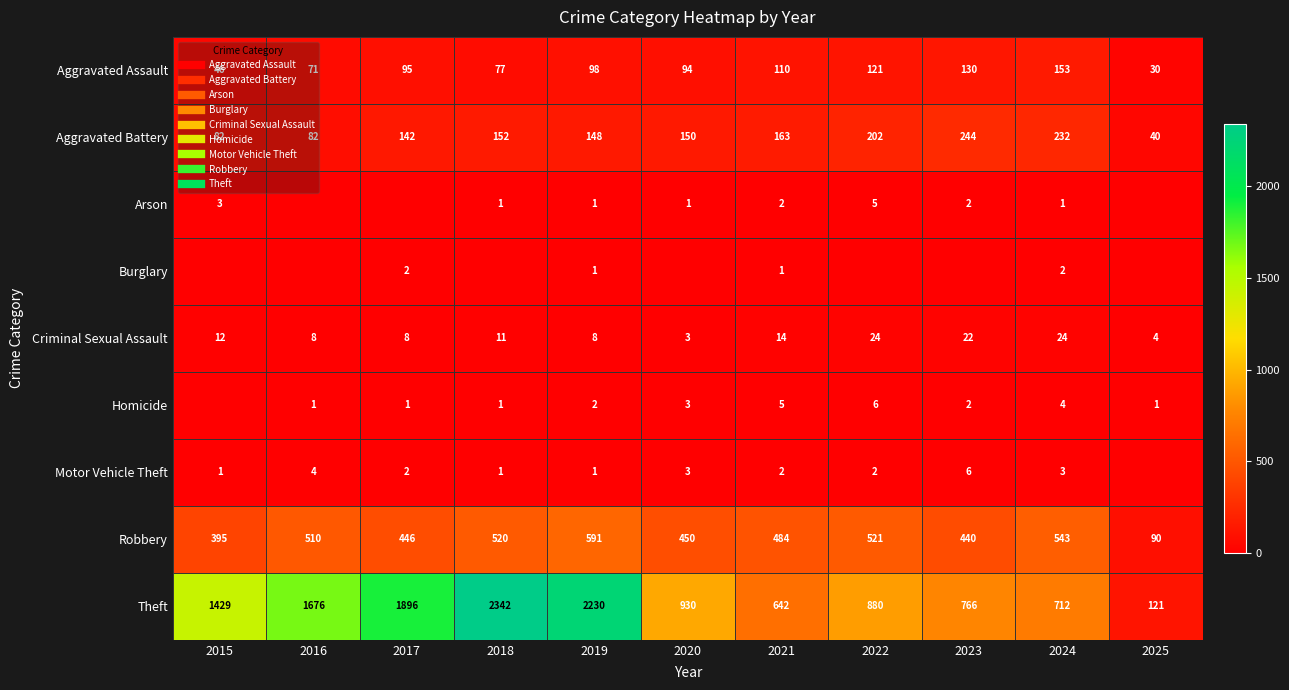

How many data points in Theft are above 930?

5